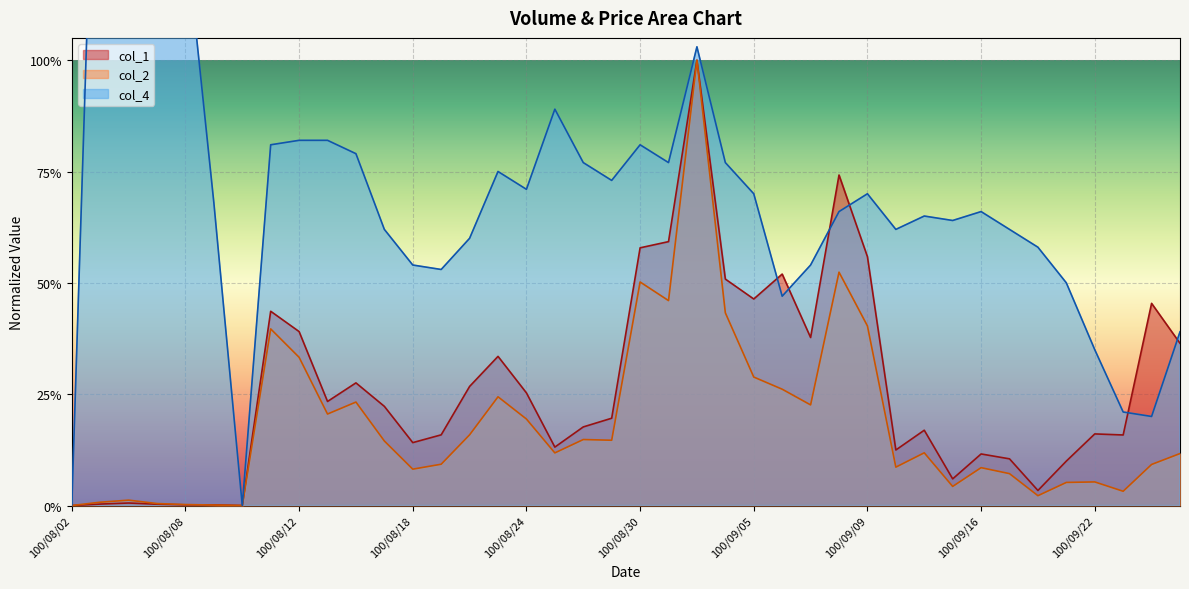

Where is the first local maximum for col_4?

100/08/03